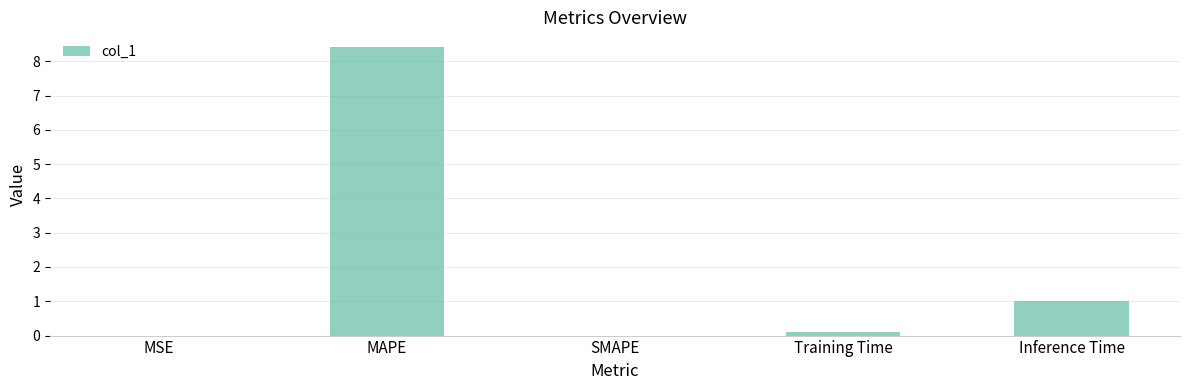

Which label corresponds to the largest value in the chart?

MAPE